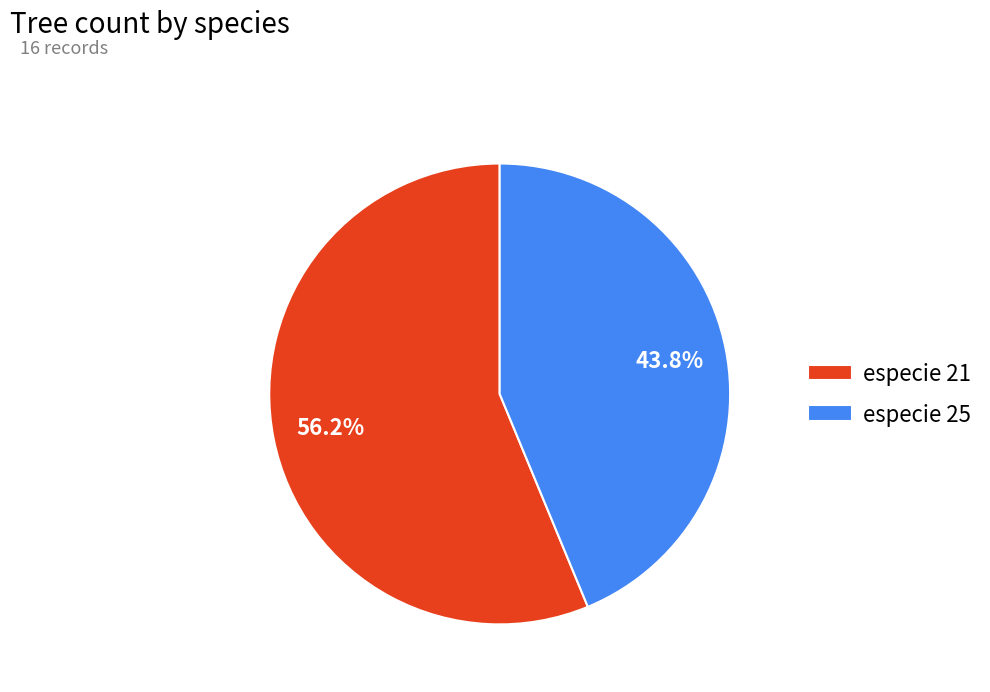

Count the number of slices in the pie.

2